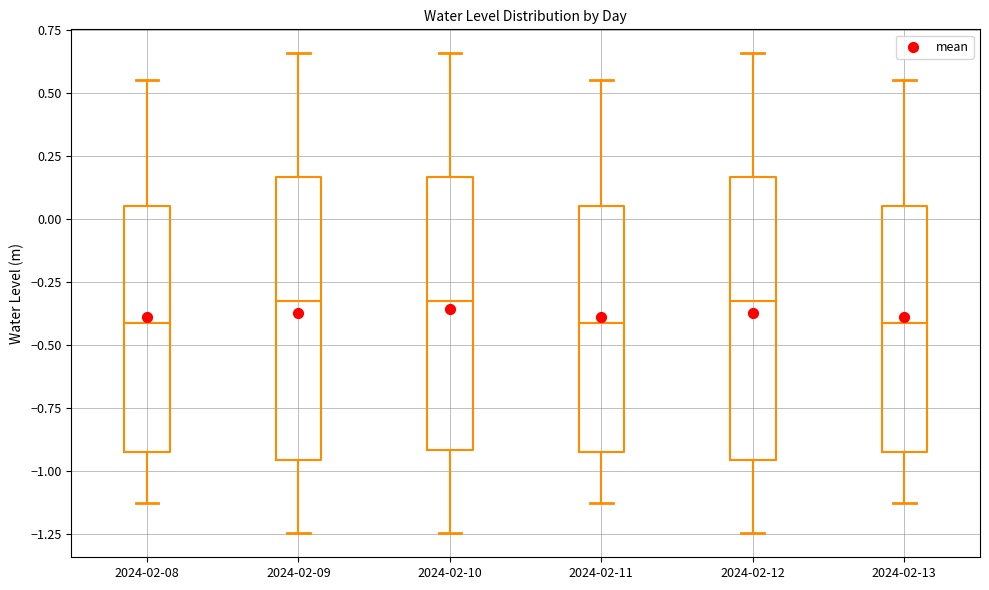

Where is the upper edge of the box for 2024-02-12 on the y-axis? The values are not printed on the chart, so give them approximately, as read against the axis.

0.15